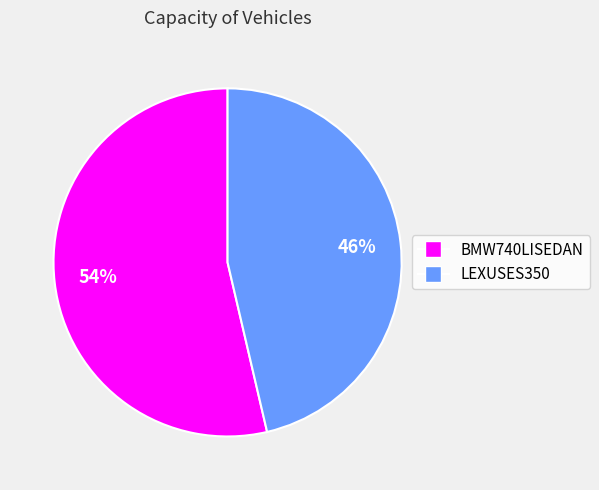

To the nearest percent, what percentage of the pie is LEXUSES350?

46%